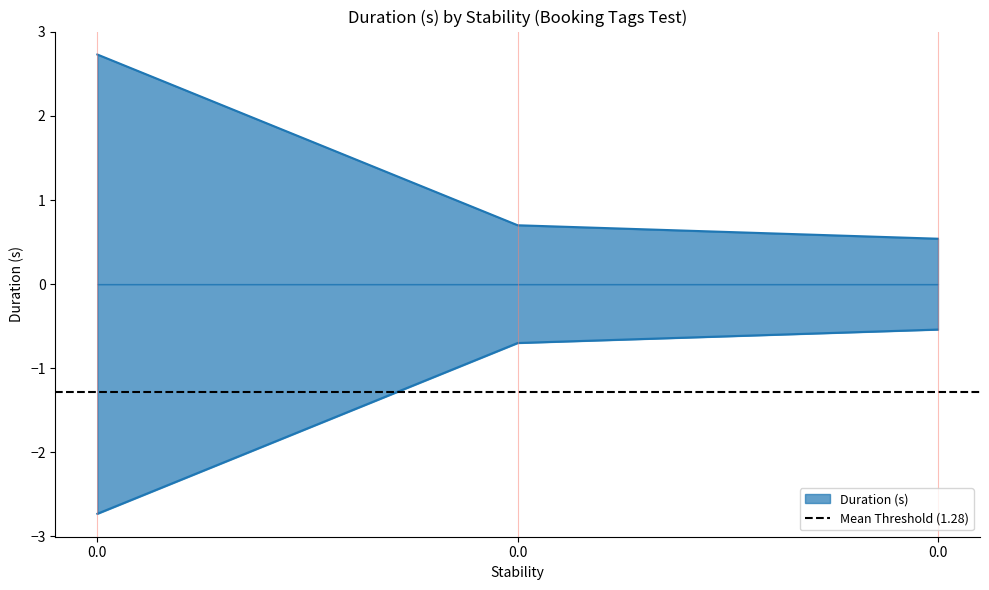

Does the chart display data point markers on the line(s)?

No